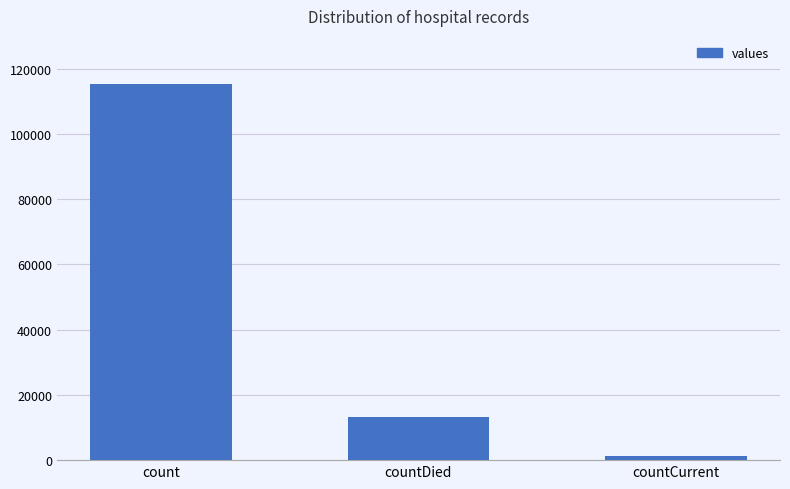

What is the maximum value shown in the chart?

115379